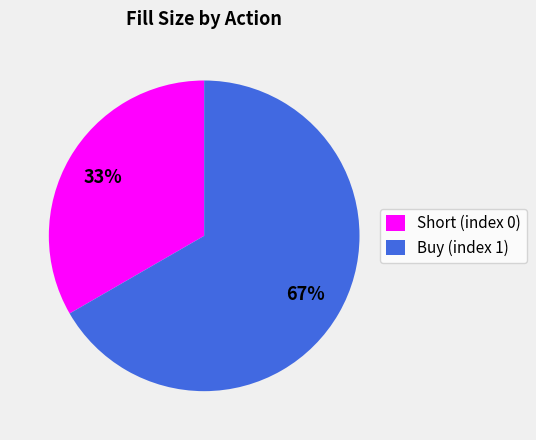

Which category has the biggest portion of the pie?

Buy (index 1)